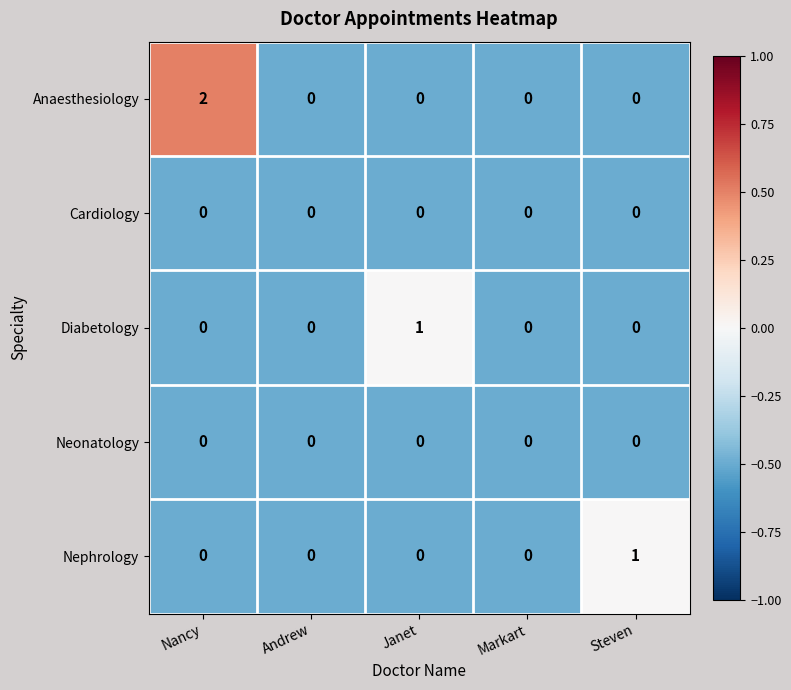

How many distinct data groups are displayed?

5